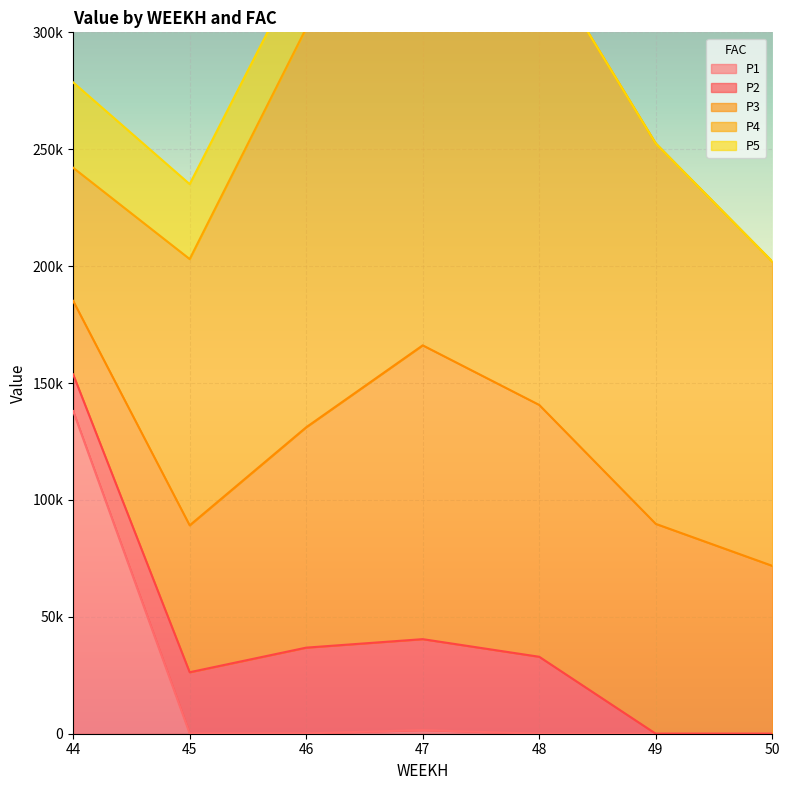

Read the P4 value at 44.

56945.5